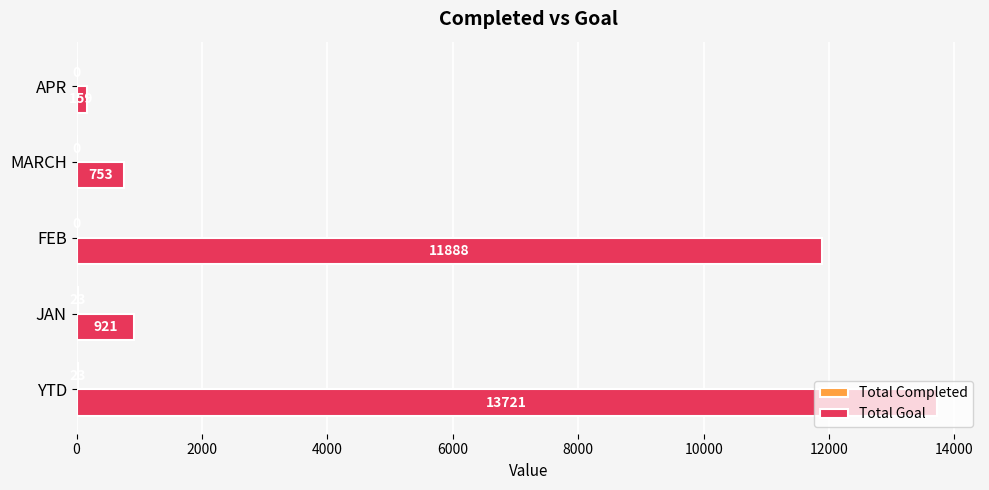

Between MARCH and APR, which series saw the biggest shift?

Total Goal